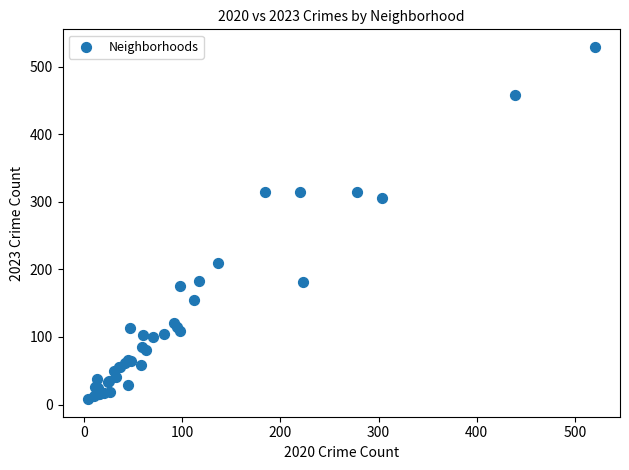

What Y value in the scatter plot is closest to 268?

306